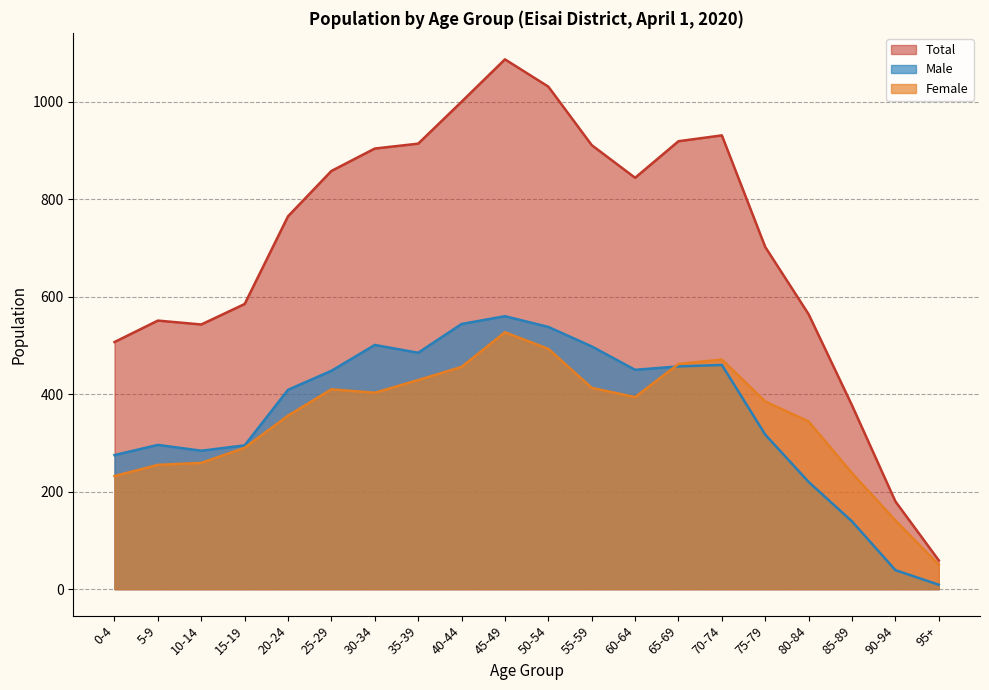

In Female, how many points are lower than both neighbors (excluding endpoints)?

2